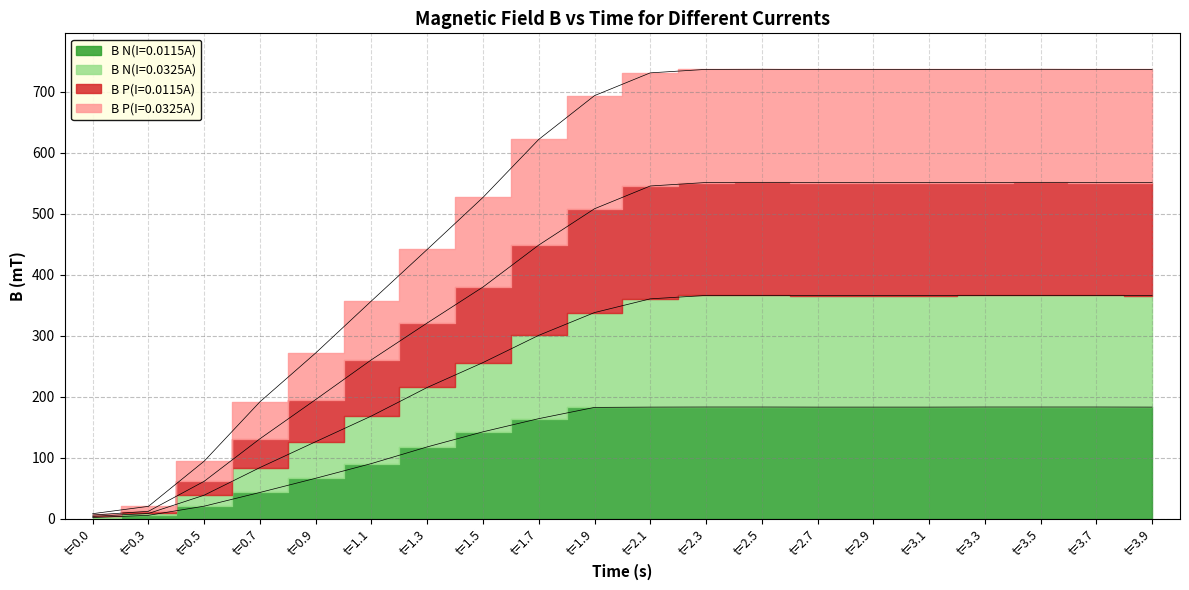

What is the minimum value shown in the chart?

1.9